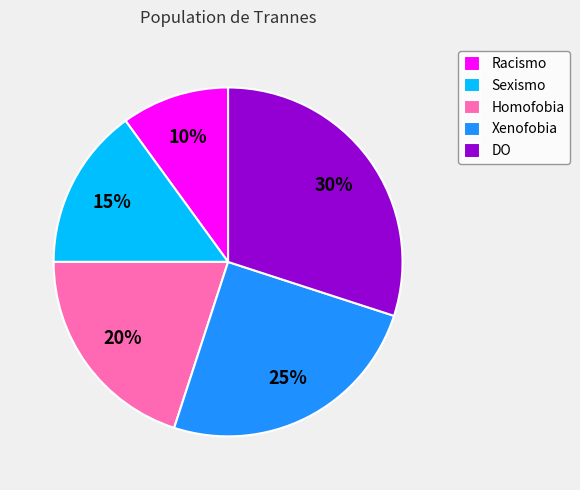

To the nearest percent, what is the average slice percentage?

20%